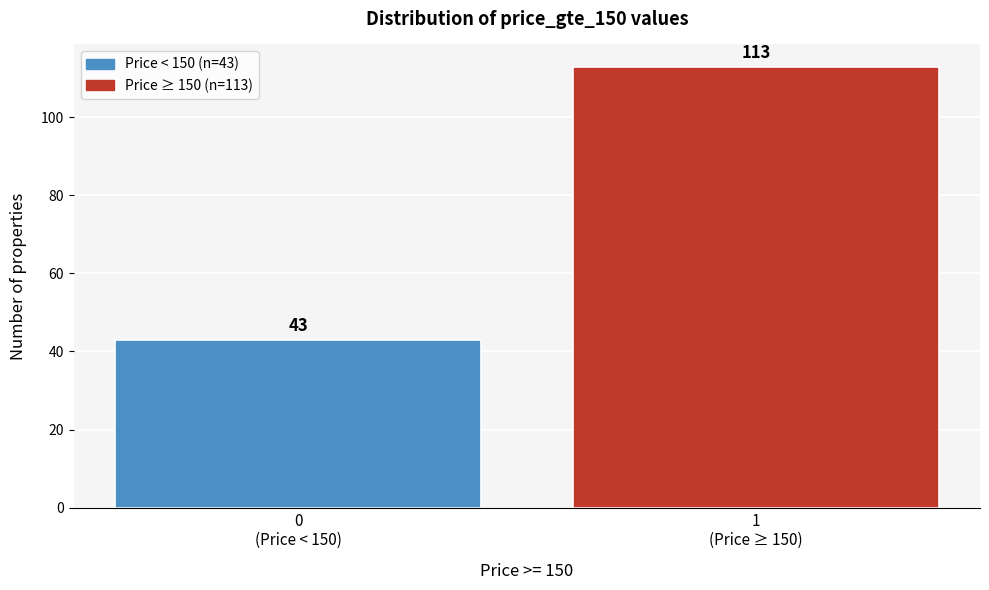

Reading left to right, transcribe all the data shown in this chart.

43	113